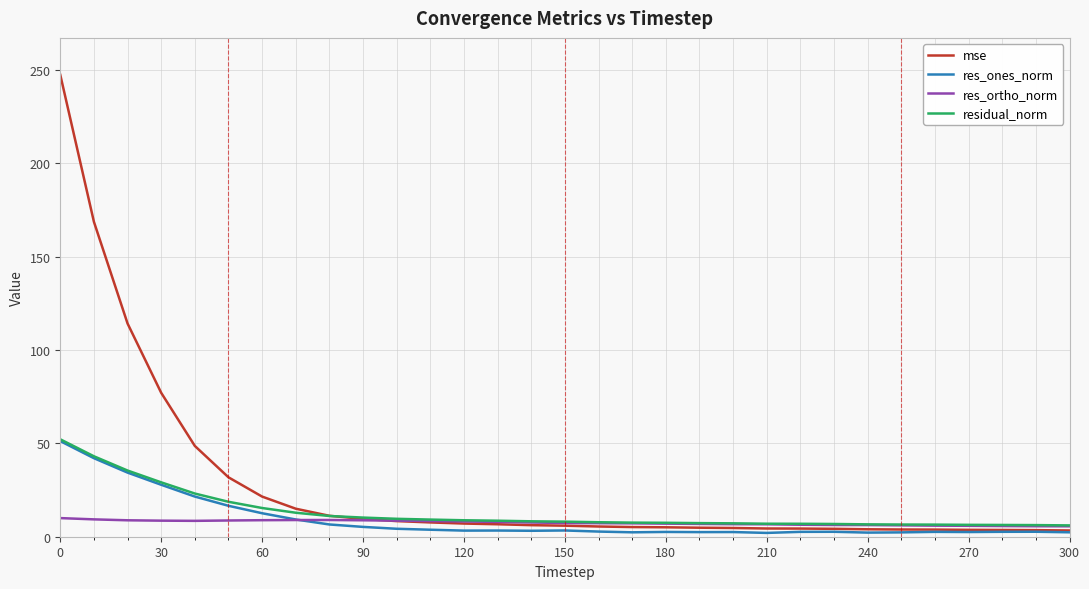

True or false: res_ones_norm and res_ortho_norm intersect in this chart.

True